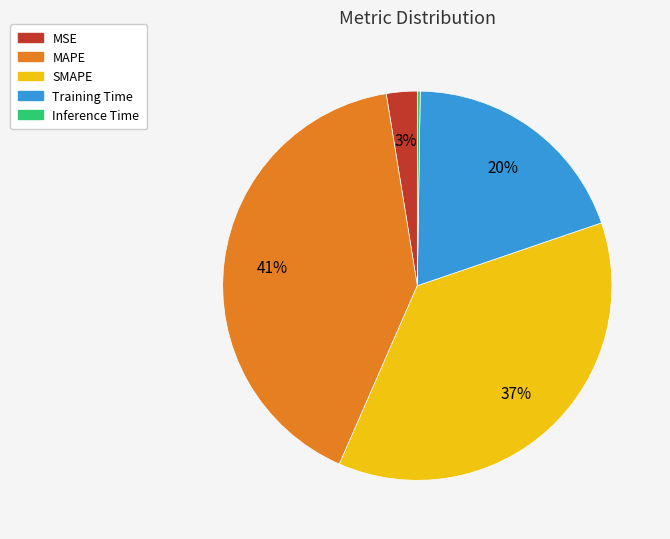

To the nearest percent, what is the difference between the MAPE and SMAPE slice percentages?

4%